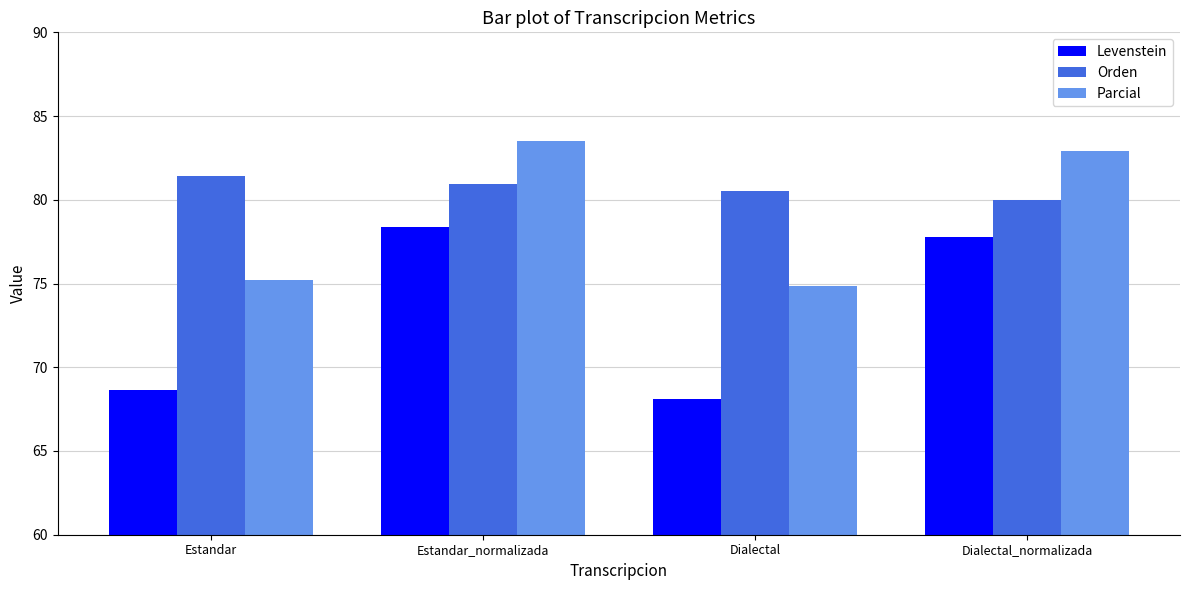

What is the sum of the Parcial values at Estandar and Estandar_normalizada?

158.7